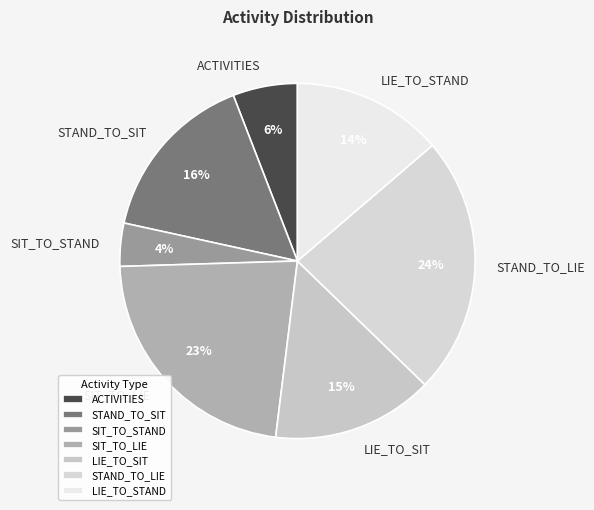

Which category has the biggest portion of the pie?

STAND_TO_LIE